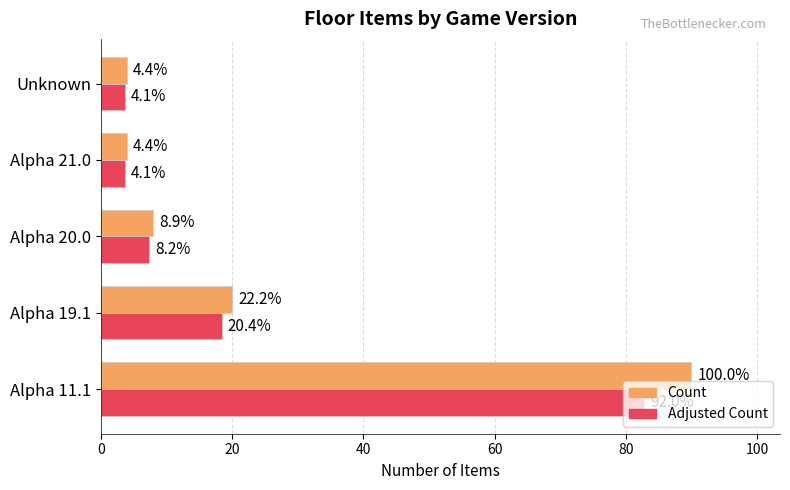

Reading left to right, list all the values displayed in this chart.

Count: 90.0	20.0	8.0	4.0	4.0
Adjusted Count: 82.8	18.4	7.4	3.7	3.7